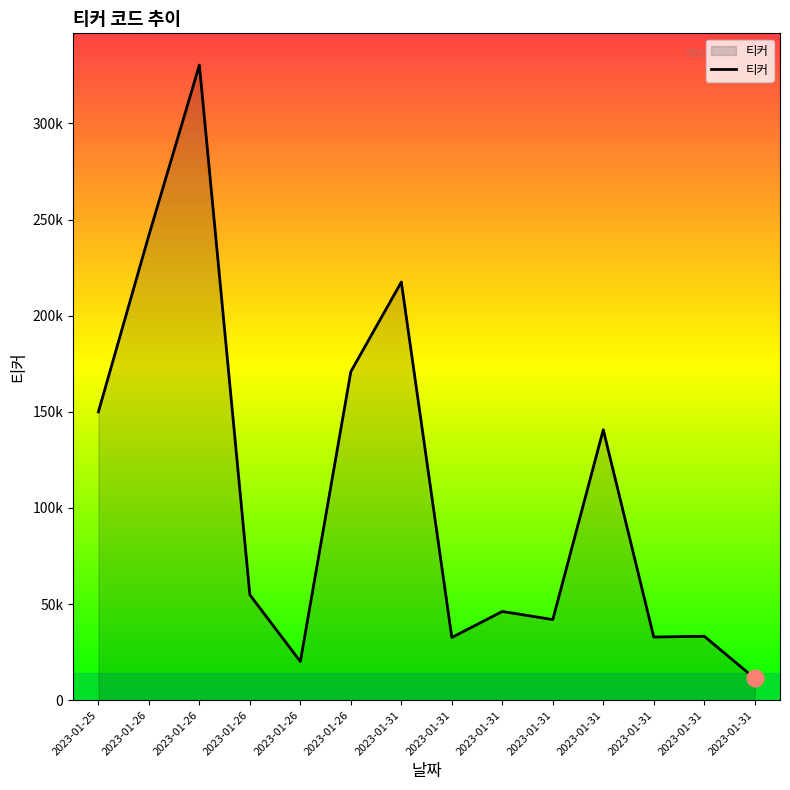

Reading left to right, extract all data points from this chart.

2023-01-25=149980	2023-01-26=241840	2023-01-26=330350	2023-01-26=54780	2023-01-26=20120	2023-01-26=170900	2023-01-31=217500	2023-01-31=32620	2023-01-31=46140	2023-01-31=41930	2023-01-31=140670	2023-01-31=32850	2023-01-31=33240	2023-01-31=11320